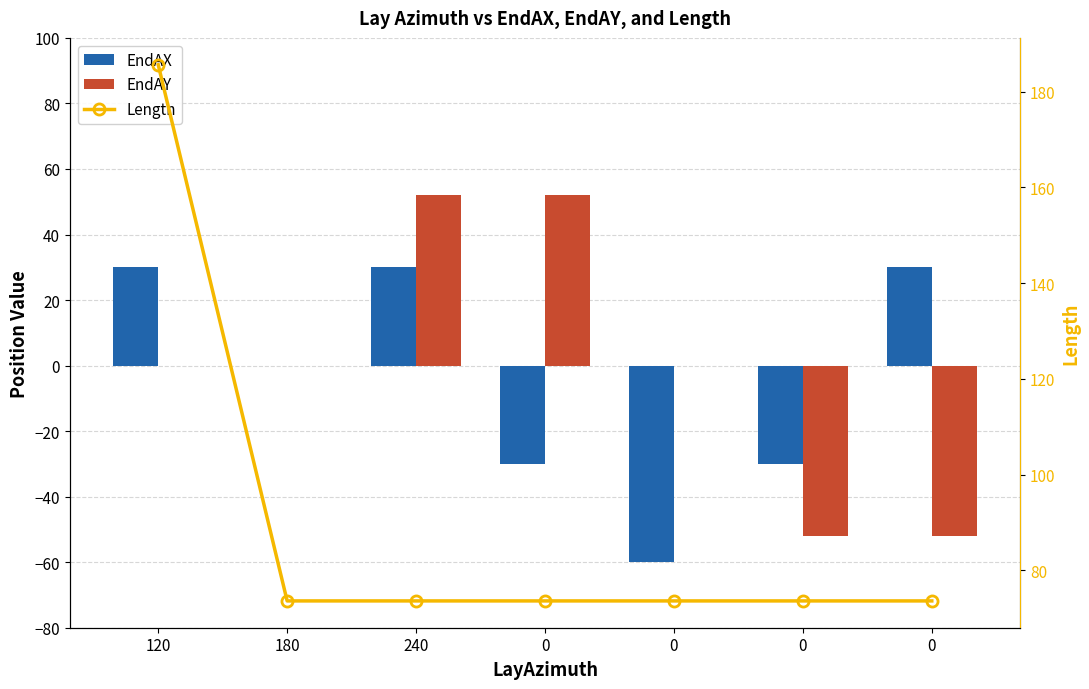

True or false: EndAX has a value of -32.7 at 180.

False